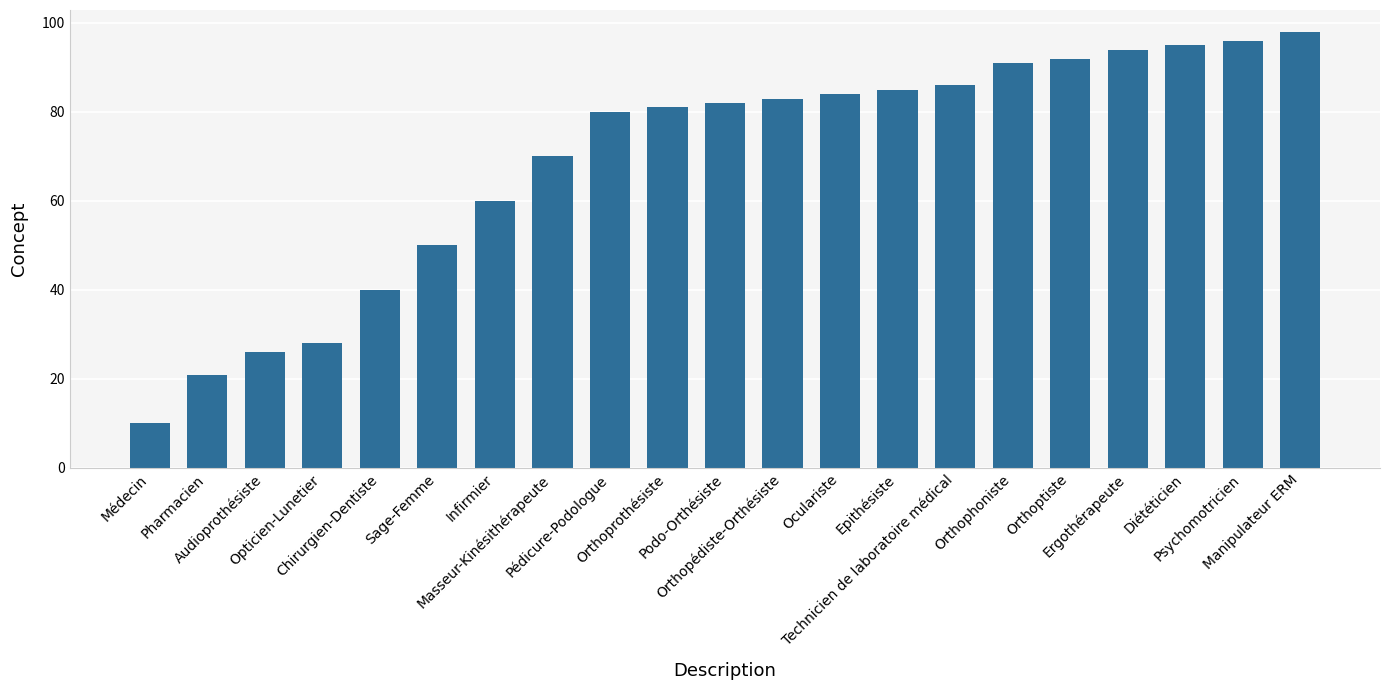

Reading left to right, transcribe all the data shown in this chart.

10	21	26	28	40	50	60	70	80	81	82	83	84	85	86	91	92	94	95	96	98